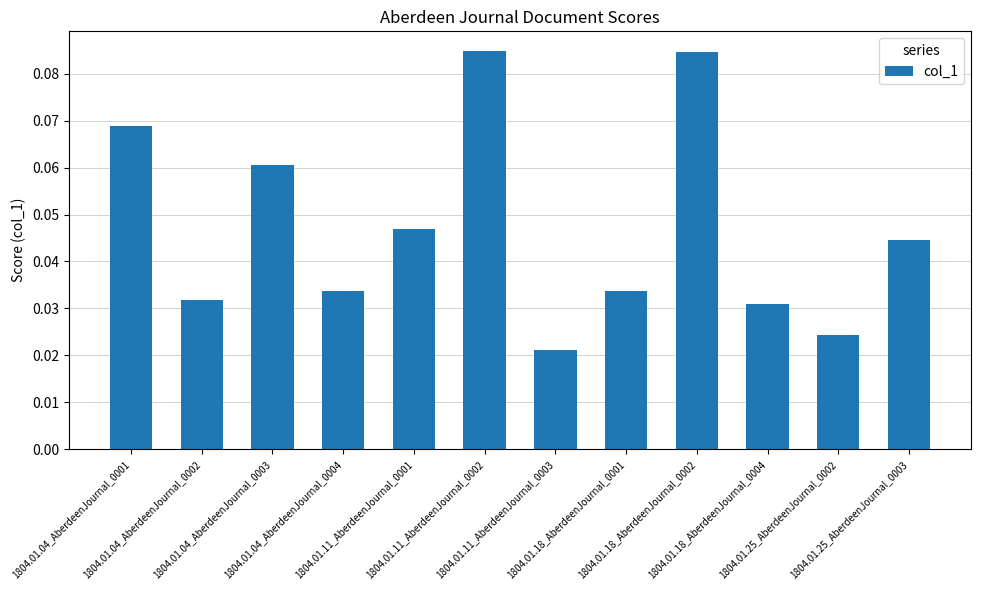

What is the sum of all values?

0.6